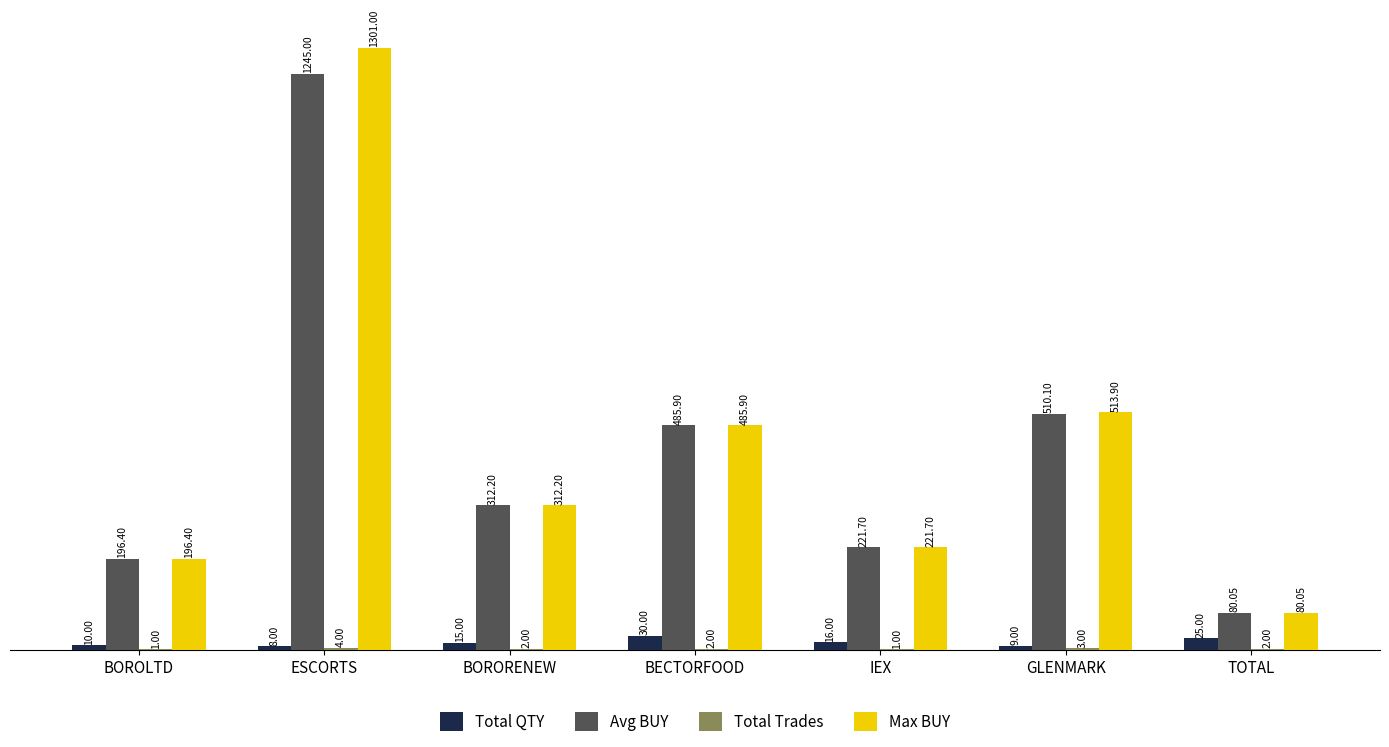

What is the average value of the Total QTY series?

16.1